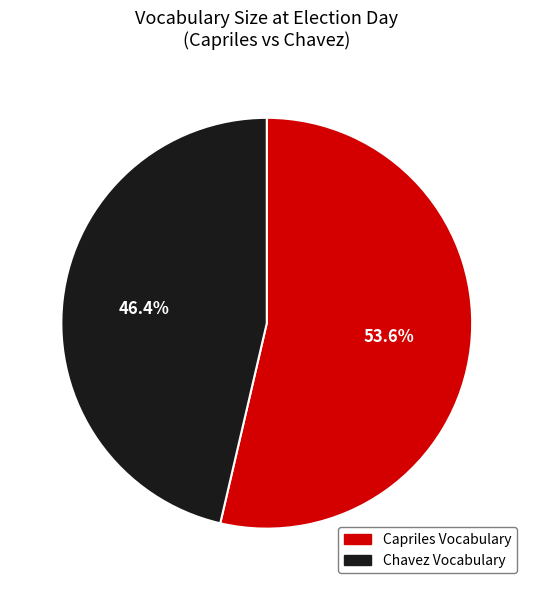

How many slices are in this pie chart?

2